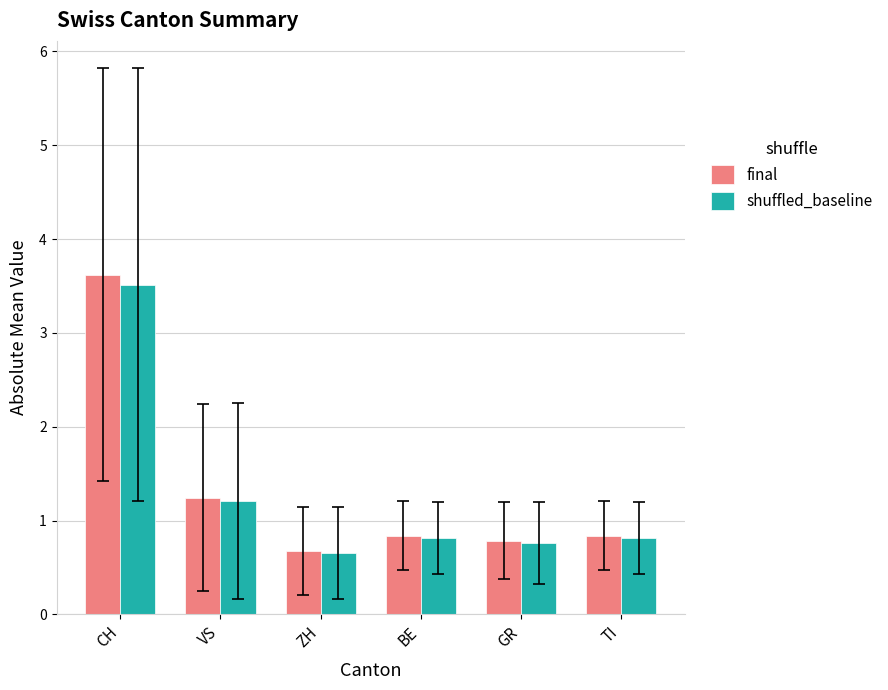

Where is shuffled_baseline nearest to the value 2?

VS